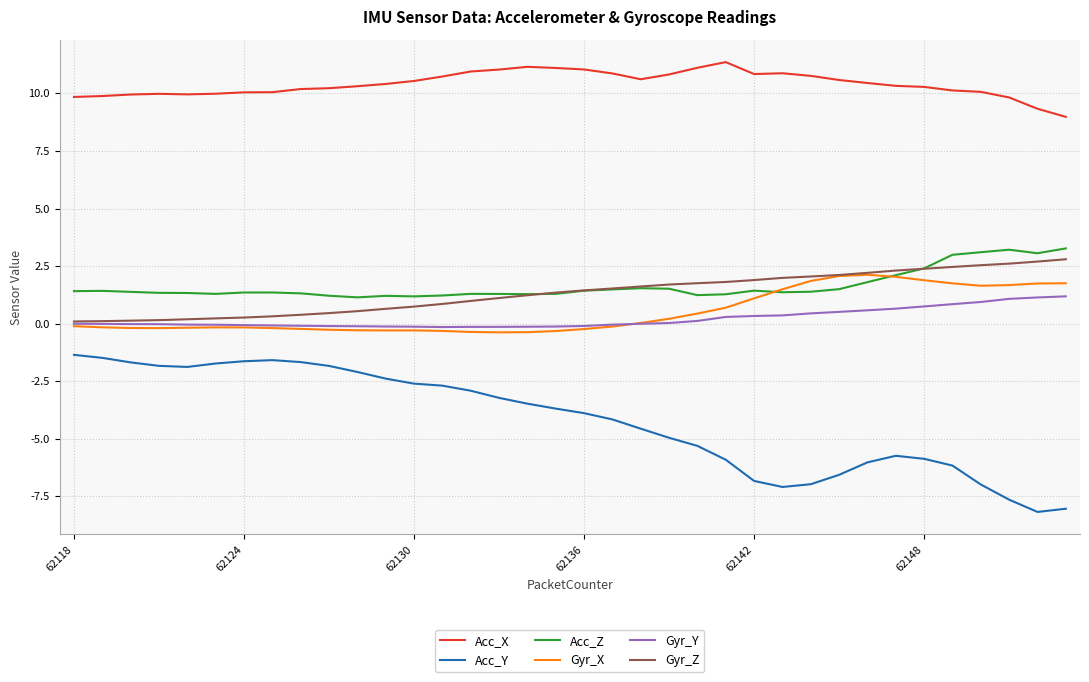

Which series has the widest spread of values?

Acc_Y